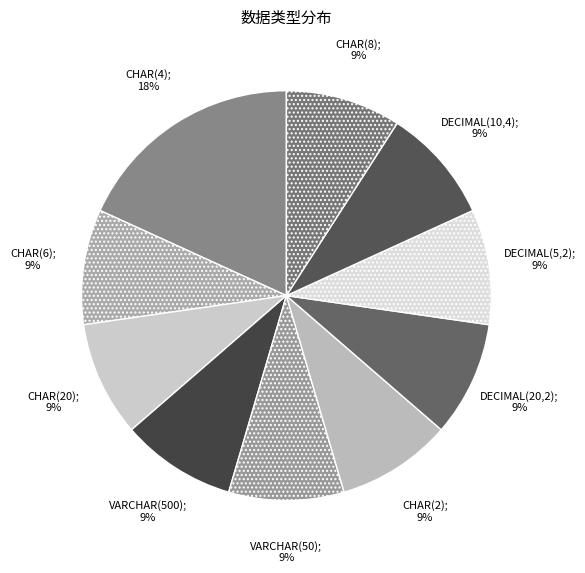

How many segments does this pie chart have?

10